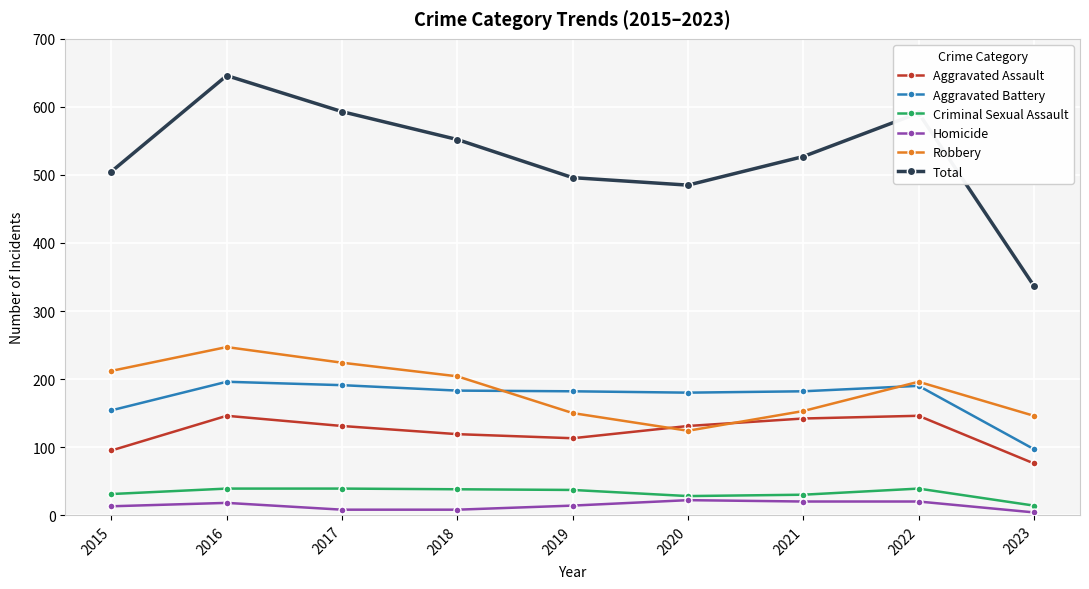

At 2017, list the series in order from largest to smallest.

Total, Robbery, Aggravated Battery, Aggravated Assault, Criminal Sexual Assault, Homicide